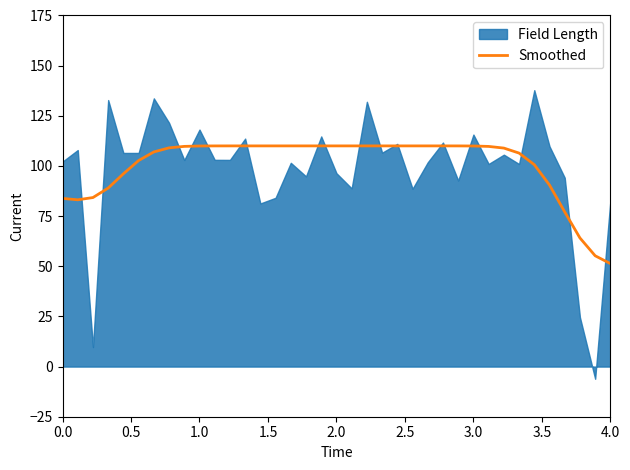

What is the lowest value of the Smoothed series?

51.3